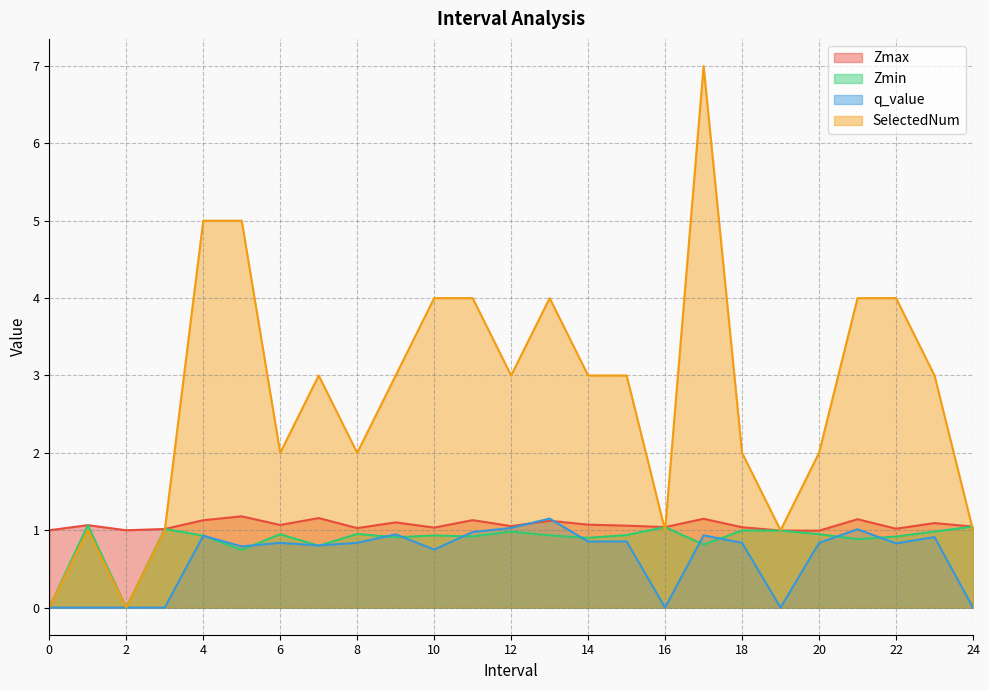

What is the highest value of the q_value series?

1.2